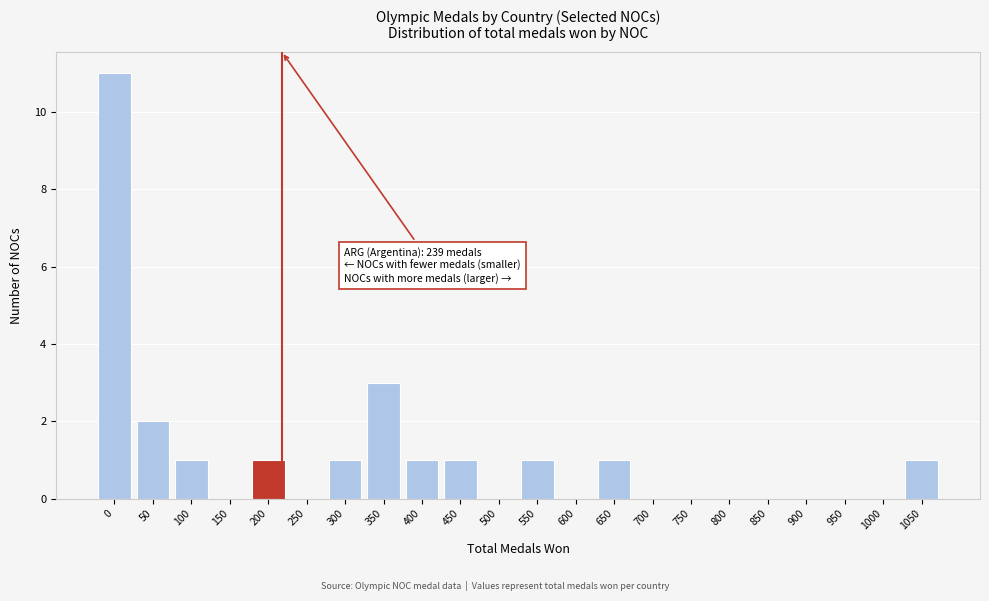

At which label is the value closest to 5?

350